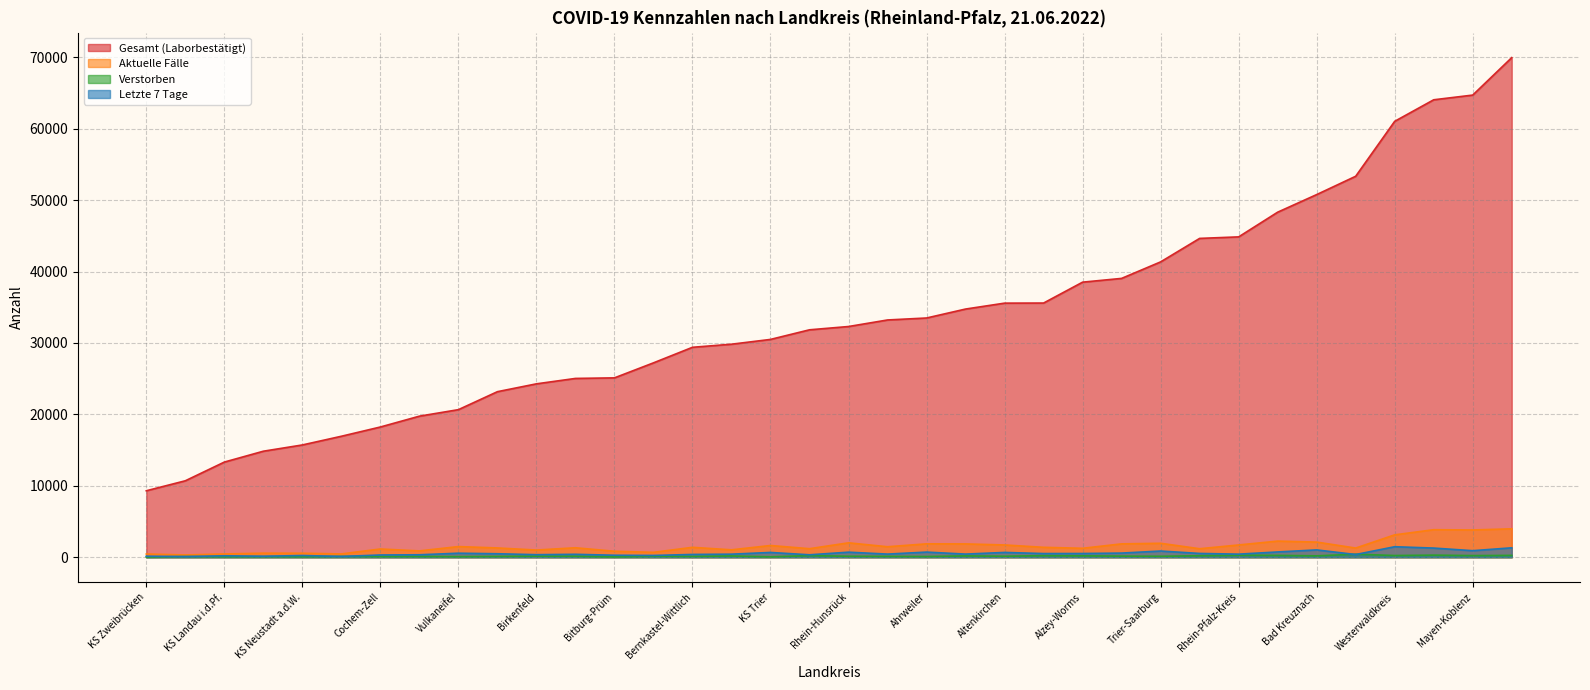

True or false: Verstorben and Gesamt (Laborbestätigt) intersect in this chart.

False